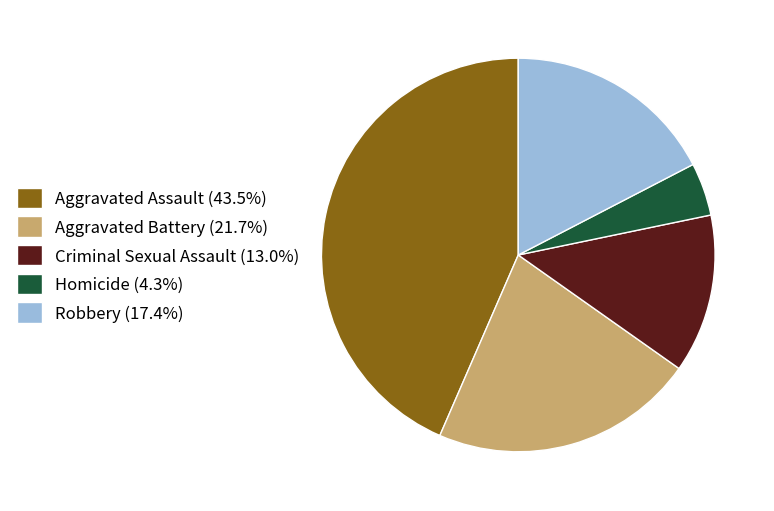

Is there a majority slice in this chart?

No